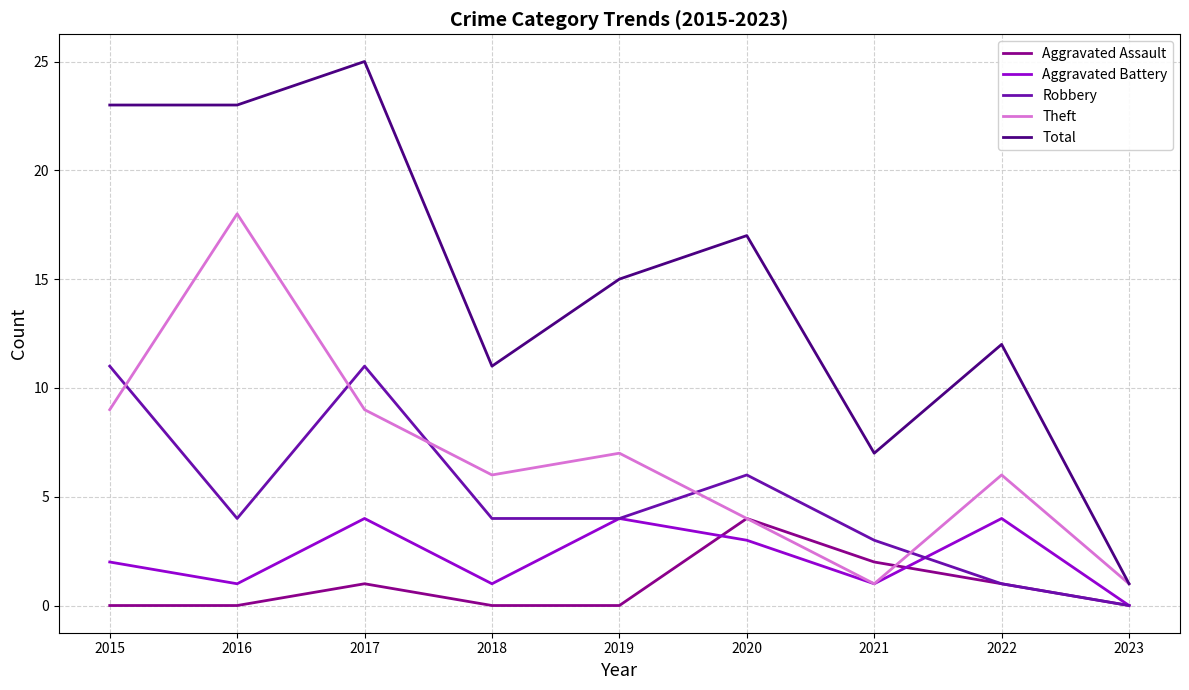

What is the total value across all series at 2016?

46